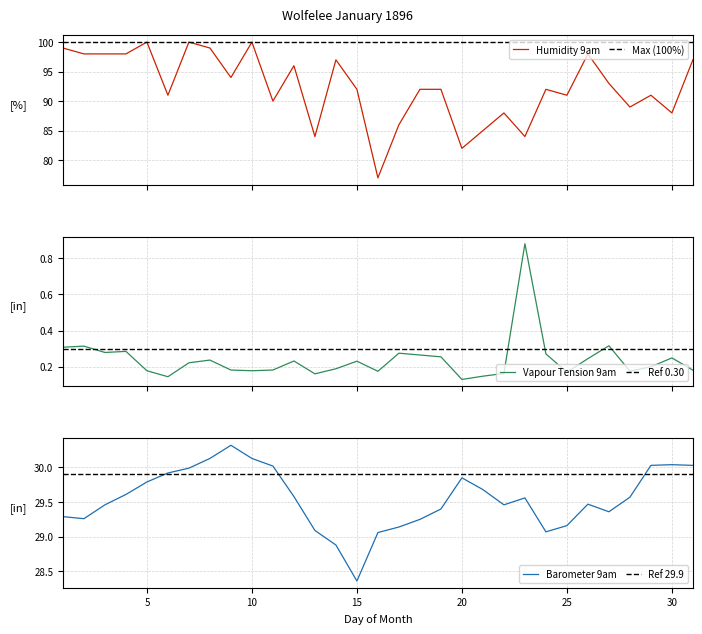

Which series has the largest total across all categories?

Humidity 9am